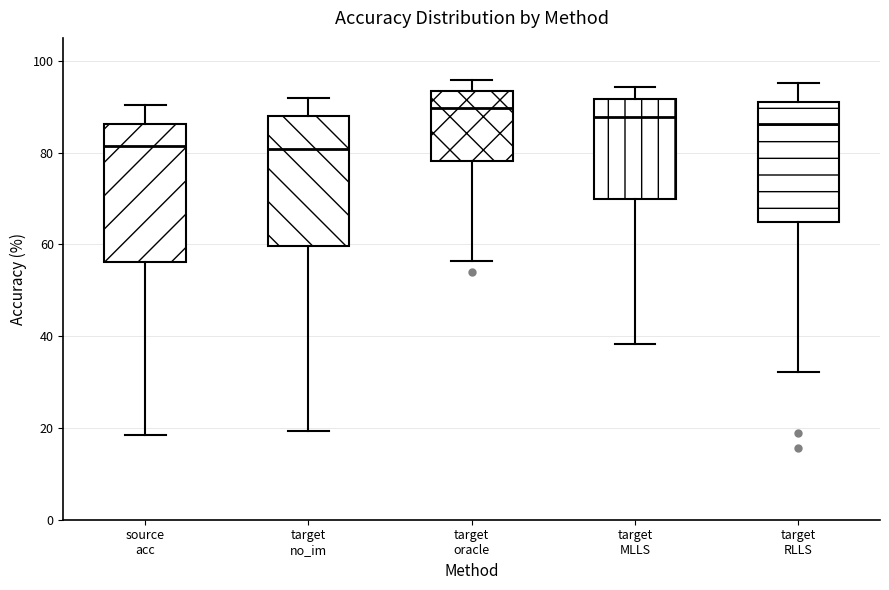

Where is the upper edge of the box for target no_im on the y-axis? The values are not printed on the chart, so give them approximately, as read against the axis.

88